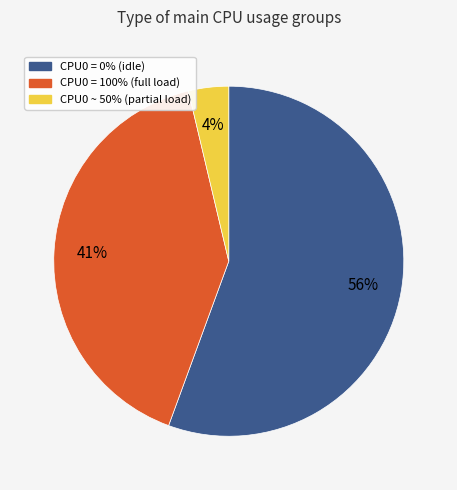

Is it true that CPU0 = 100% (full load) is 26% of the pie?

False